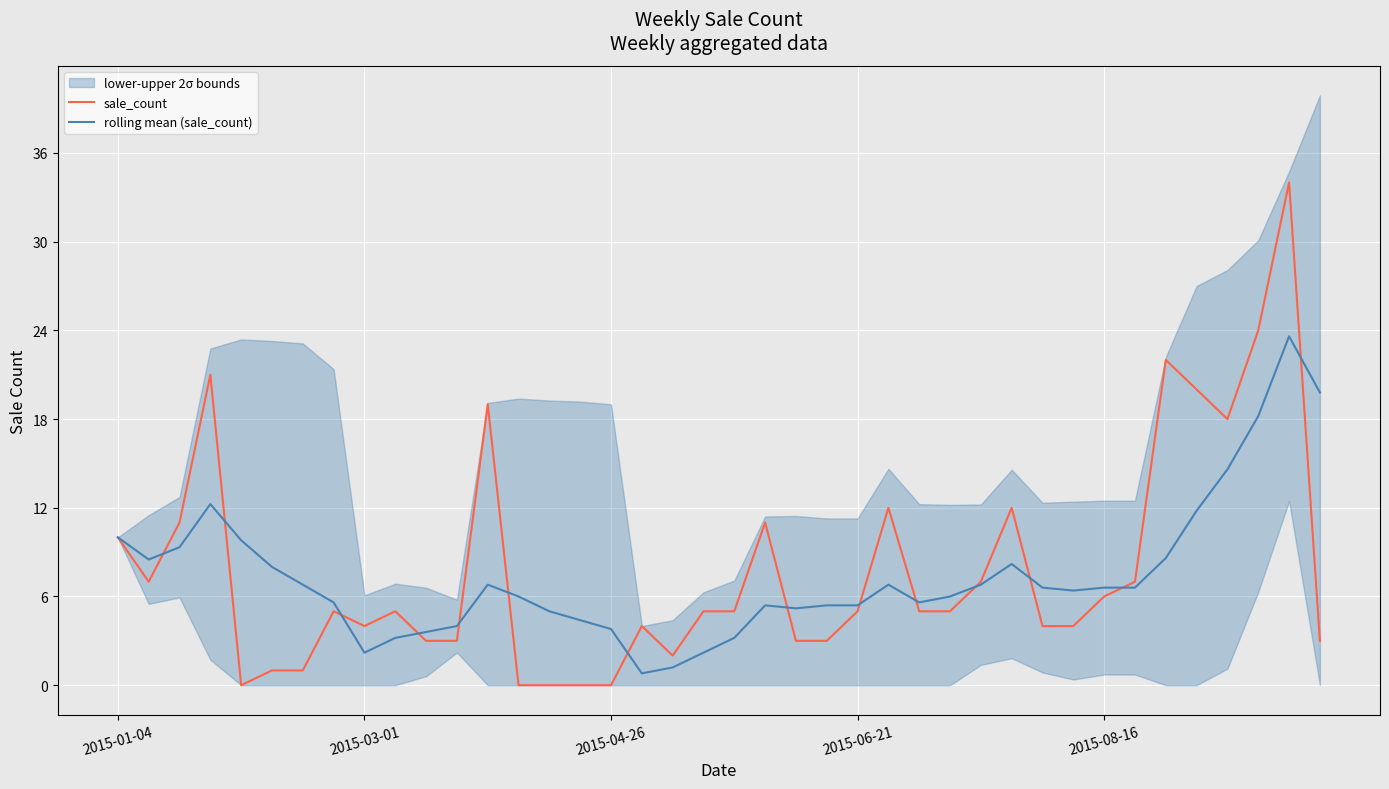

What is the sum of the sale_count values at 36 and 31?

22.0